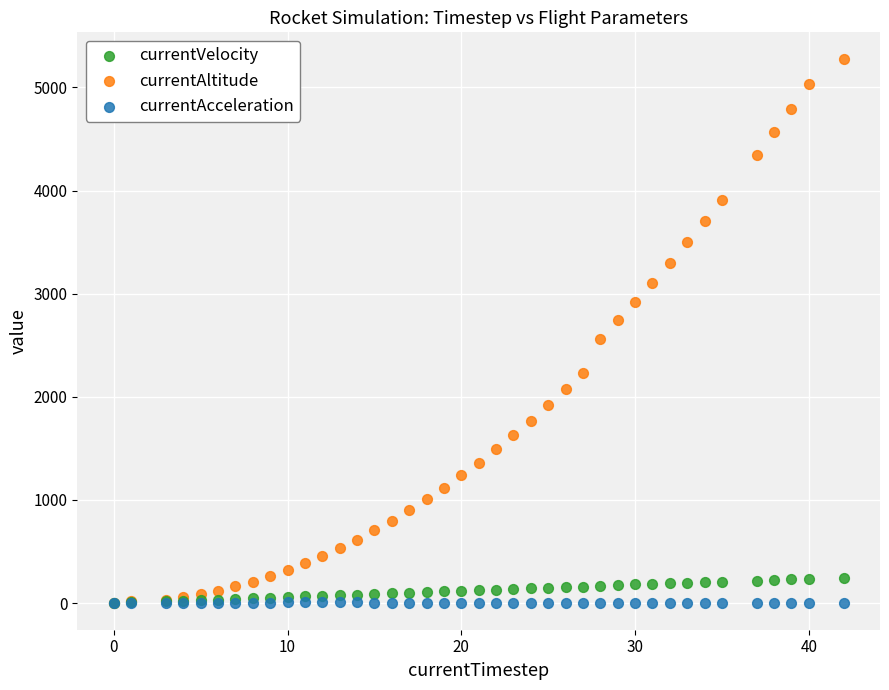

Which series contains the highest Y value?

currentAltitude